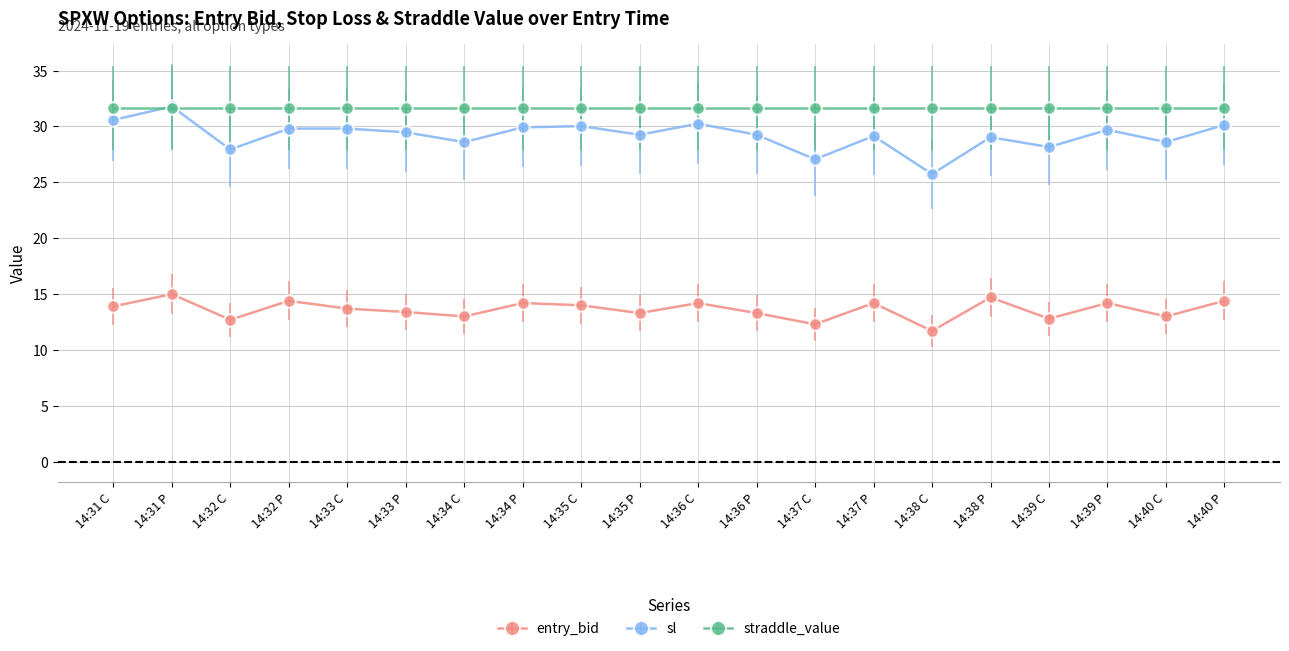

What are all the series names shown in the legend?

entry_bid, sl, straddle_value